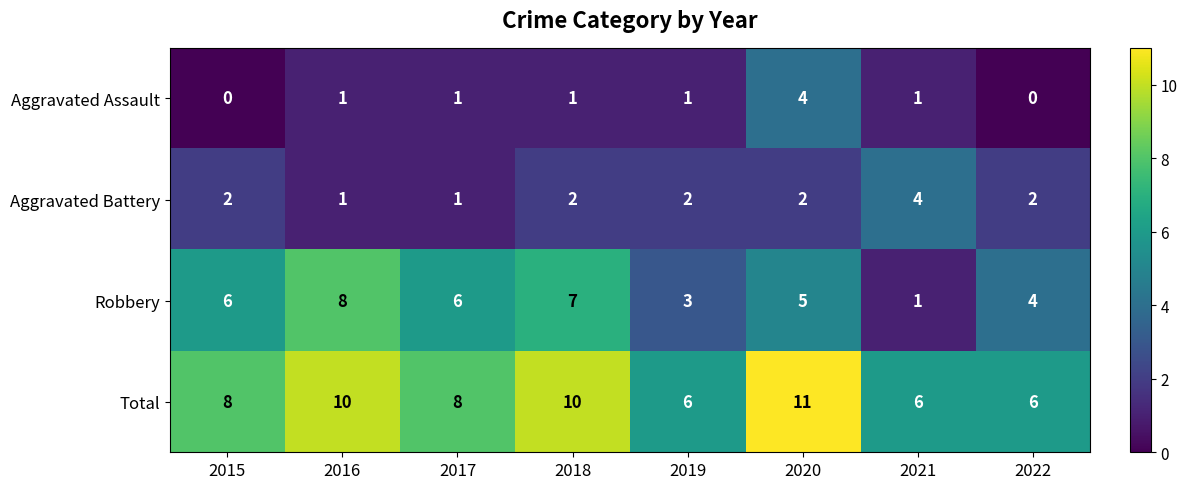

What is the maximum value for Aggravated Battery?

4